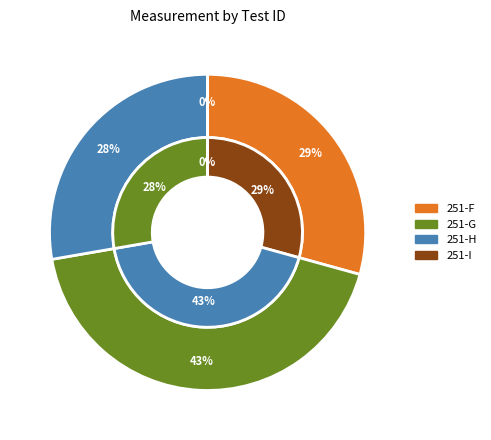

What percentage do 251-G and 251-F together represent?

72.3%